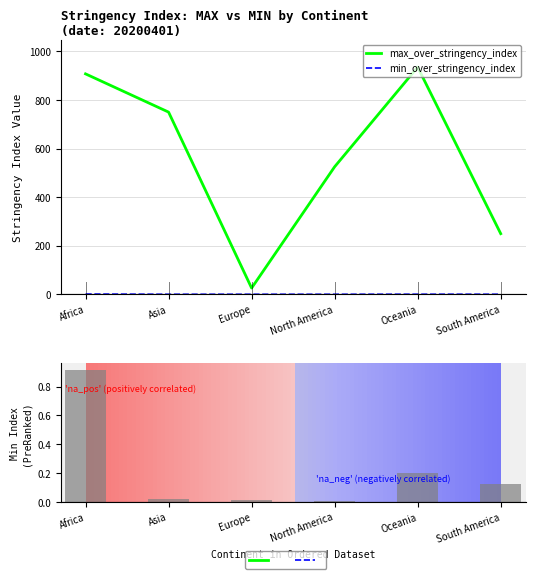

Are the bars horizontal?

No